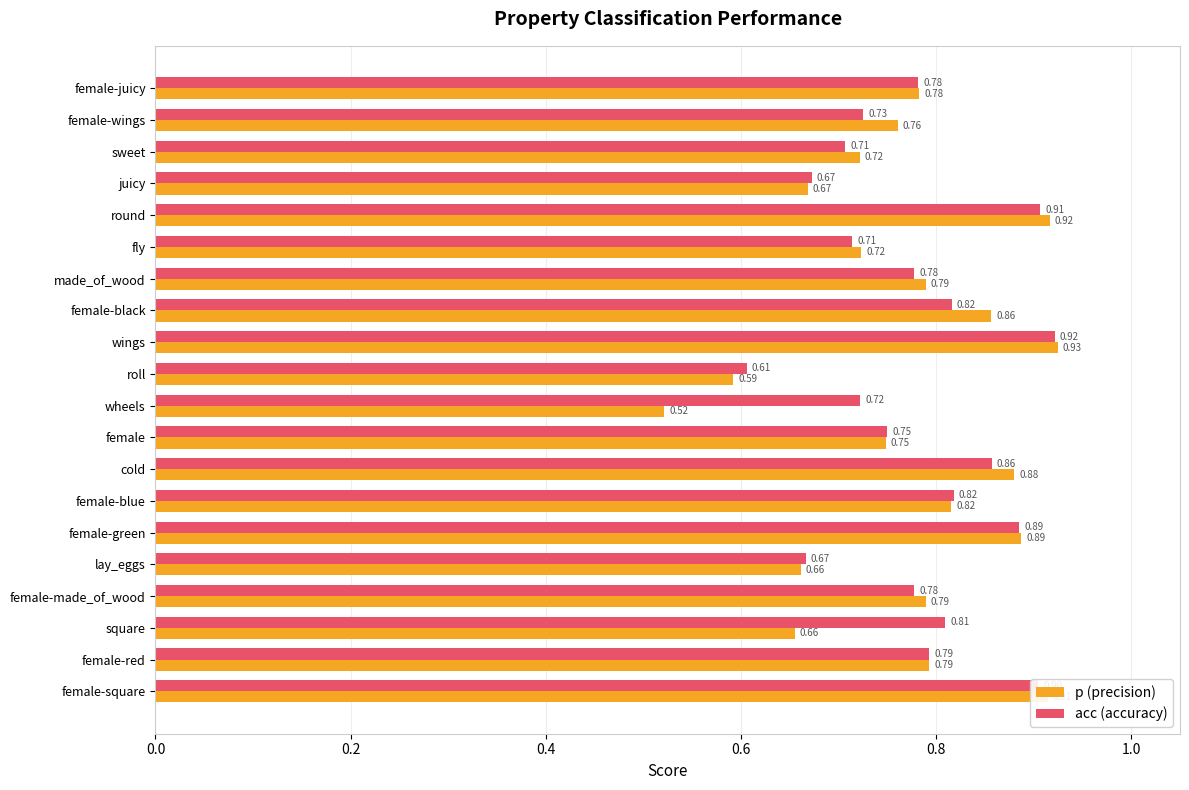

Count the p (precision) values in the range 0 to 1.

20